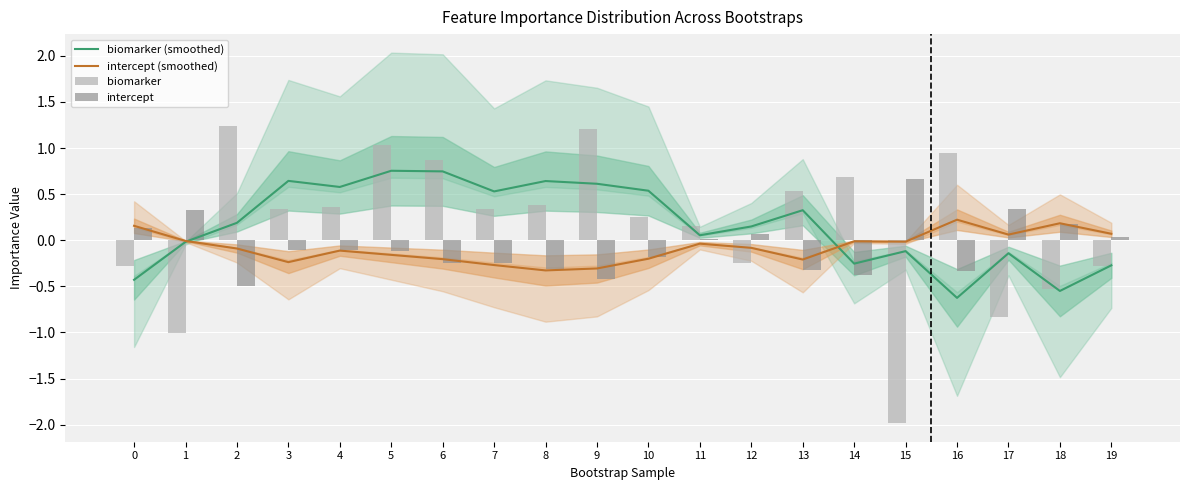

How many series are shown in this chart?

4